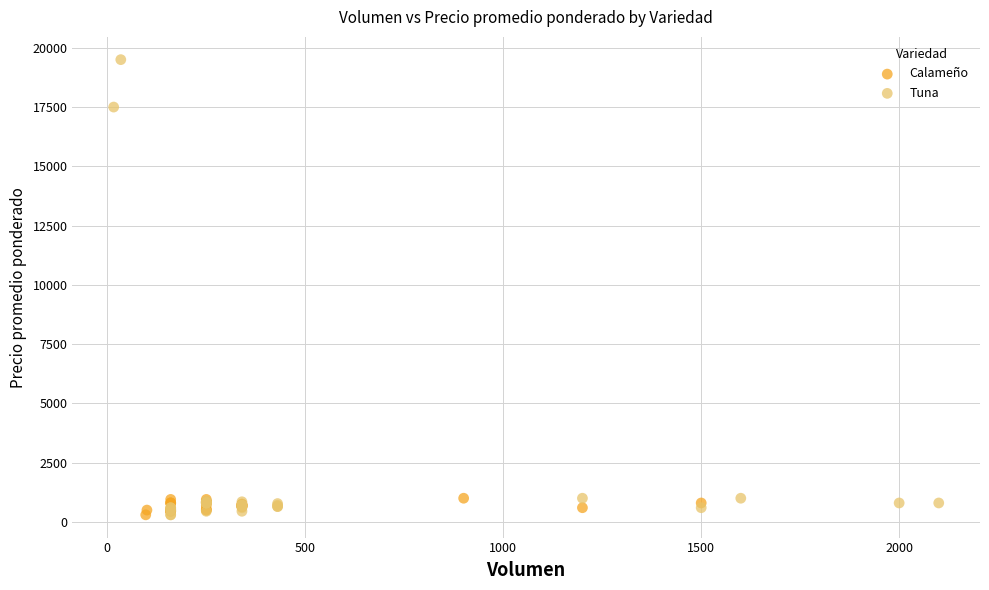

Which series has the widest spread of Y values?

Tuna